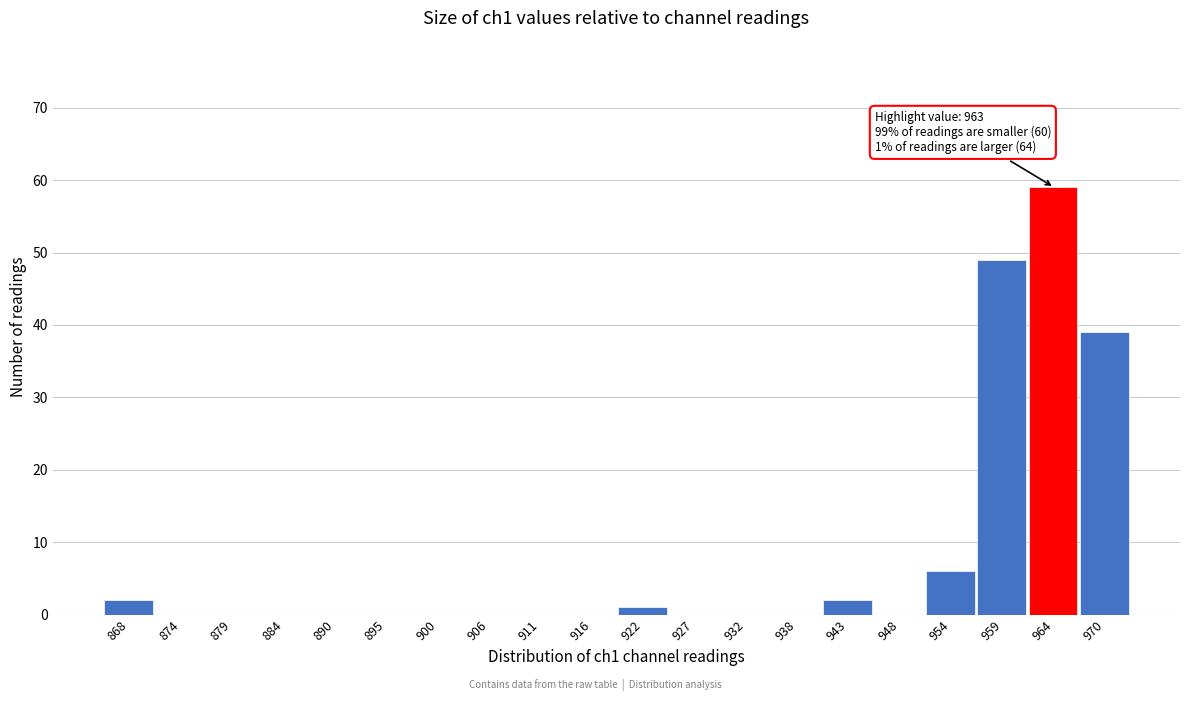

Which range on the x-axis has the tallest bar?

962 to 968